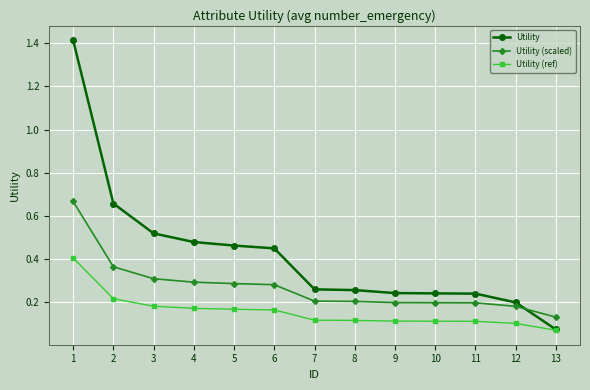

Which category has the lowest value across all series?

13